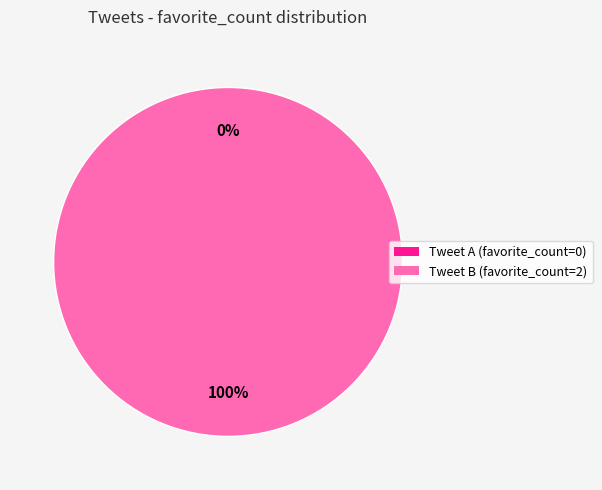

Does 1633875421833105408 represent more than half of the total?

No